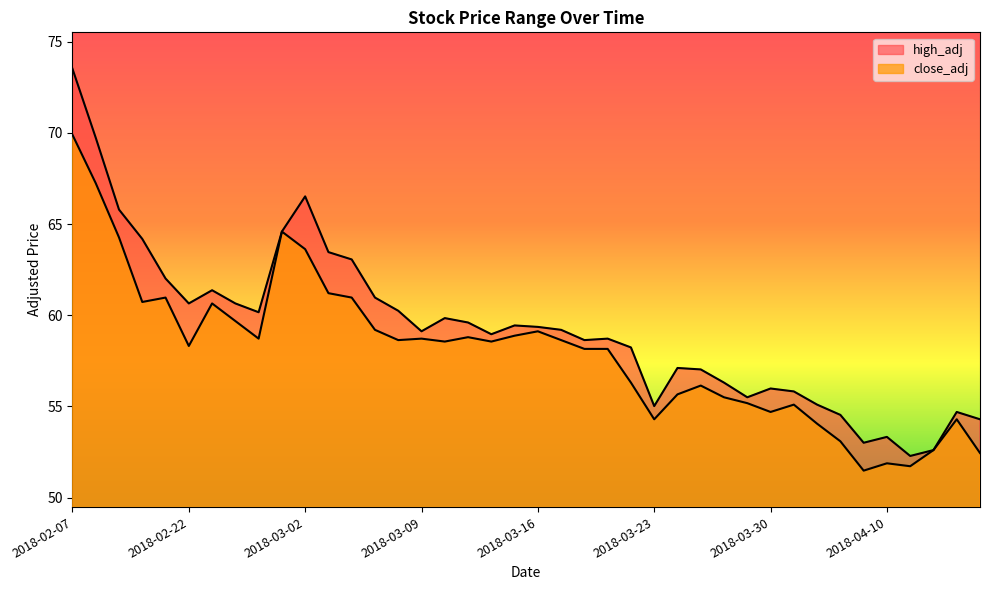

How many lines are shown in the chart?

2